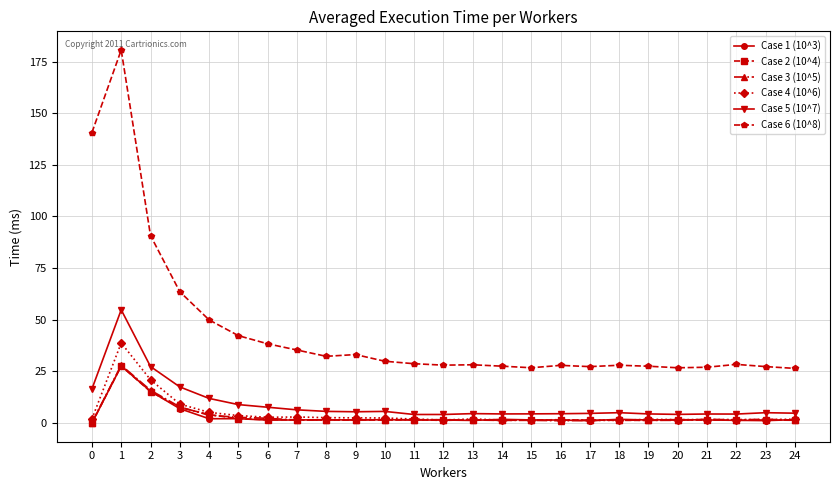

What is the lowest value of the Case 3 (10^5) series?

0.2